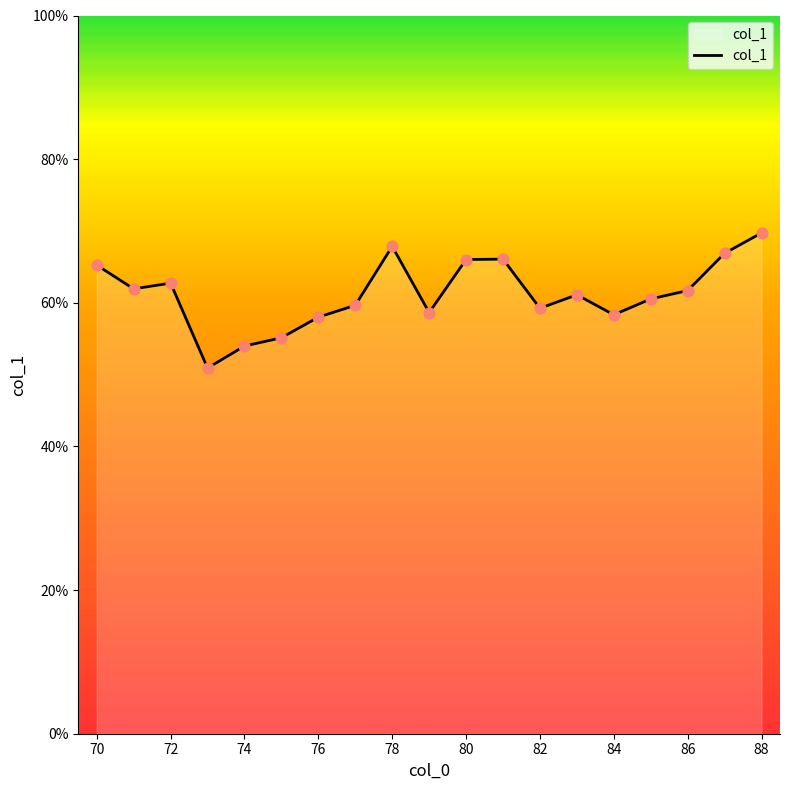

What is the maximum value shown in the chart?

69.7